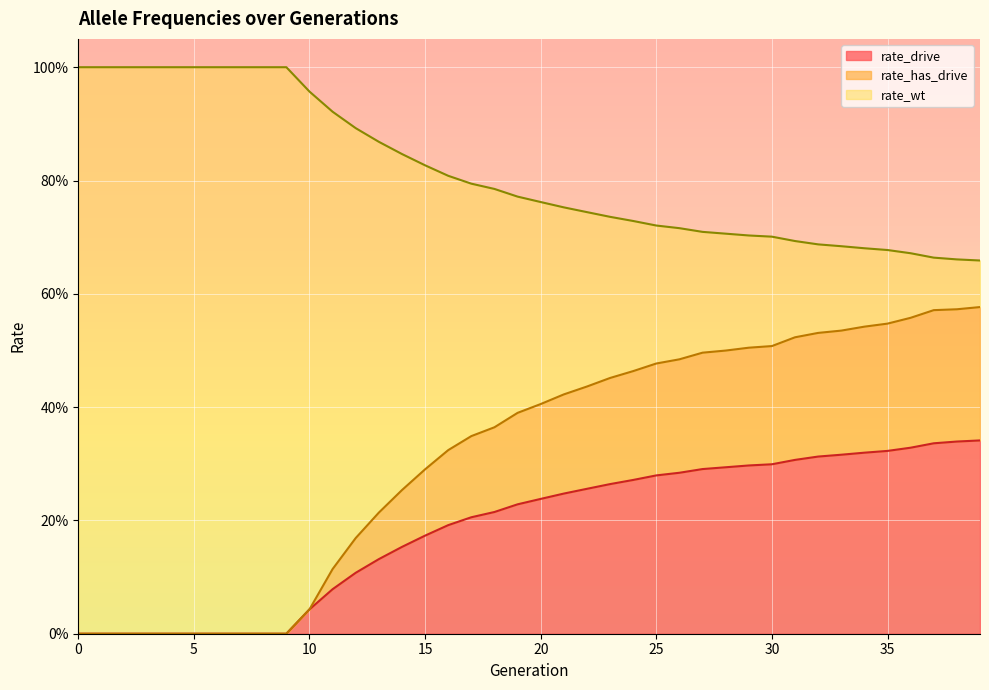

Rank the series by their maximum value, from lowest to highest.

rate_drive, rate_has_drive, rate_wt